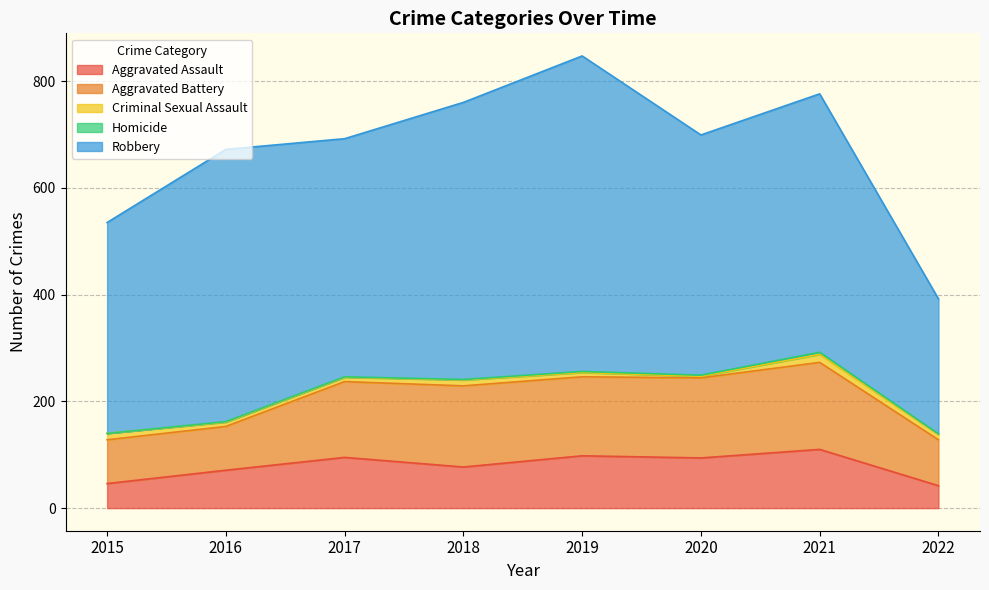

True or false: Aggravated Assault has a value of 49 at 2021.

False